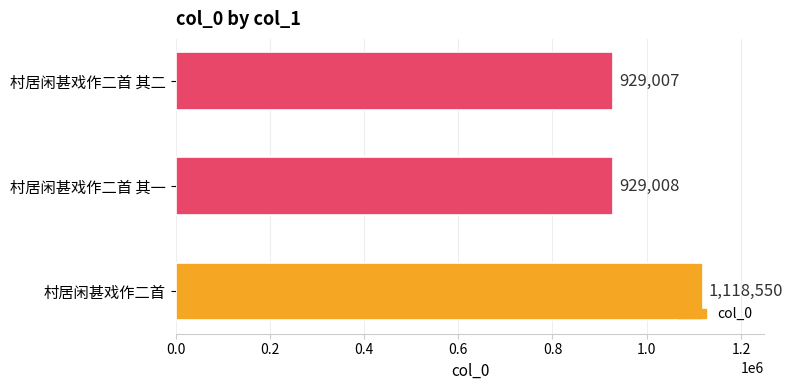

Is it true that the value at 村居闲甚戏作二首 其二 is 929007?

True